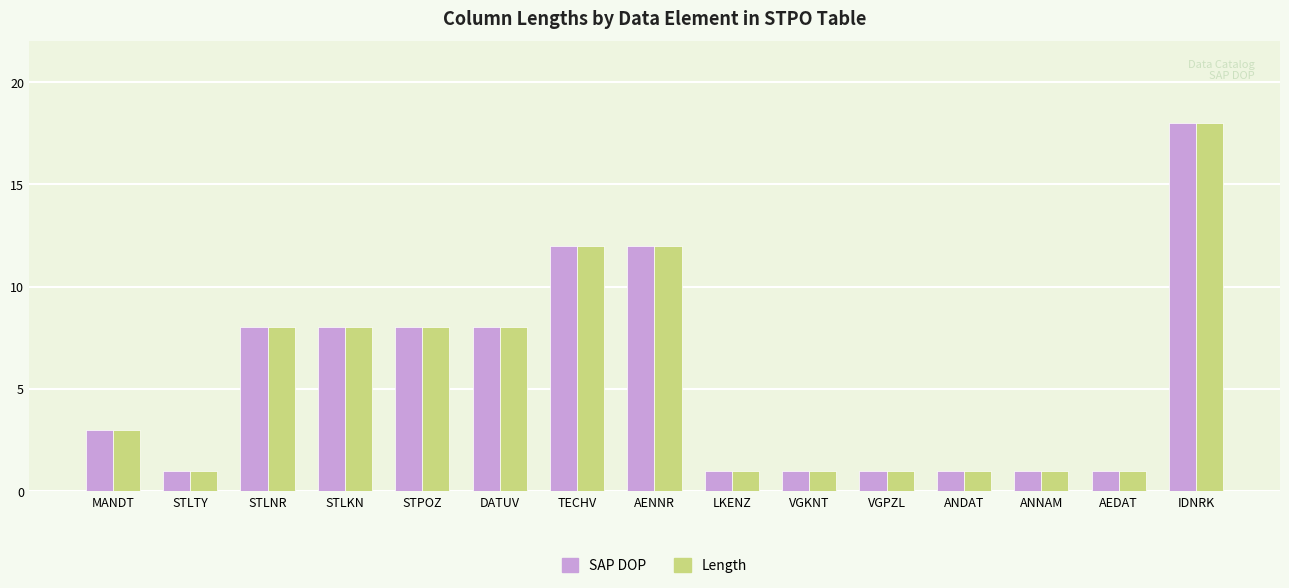

What is the difference between the maximum and minimum values in the SAP DOP series?

17